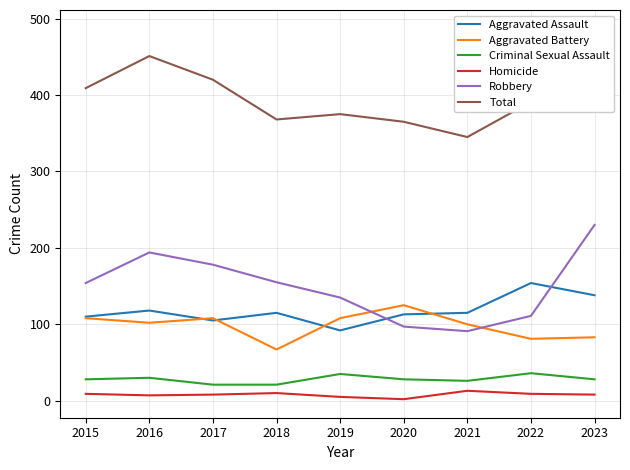

Between 2015 and 2016, which series saw the biggest shift?

Total